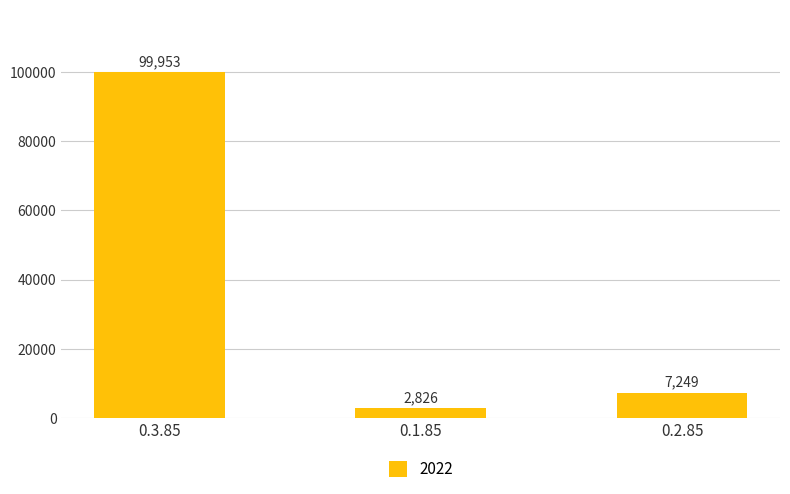

Between 0.3.85 and 0.2.85, which is larger?

0.3.85